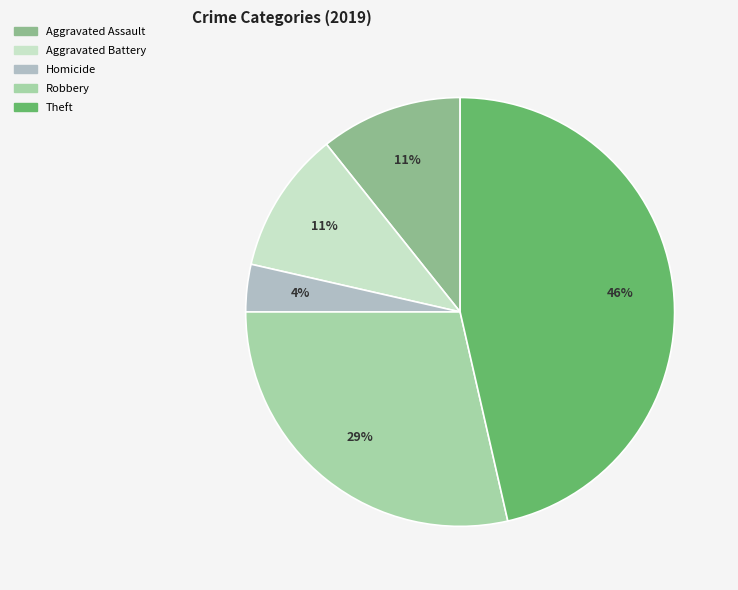

How many segments does this pie chart have?

5